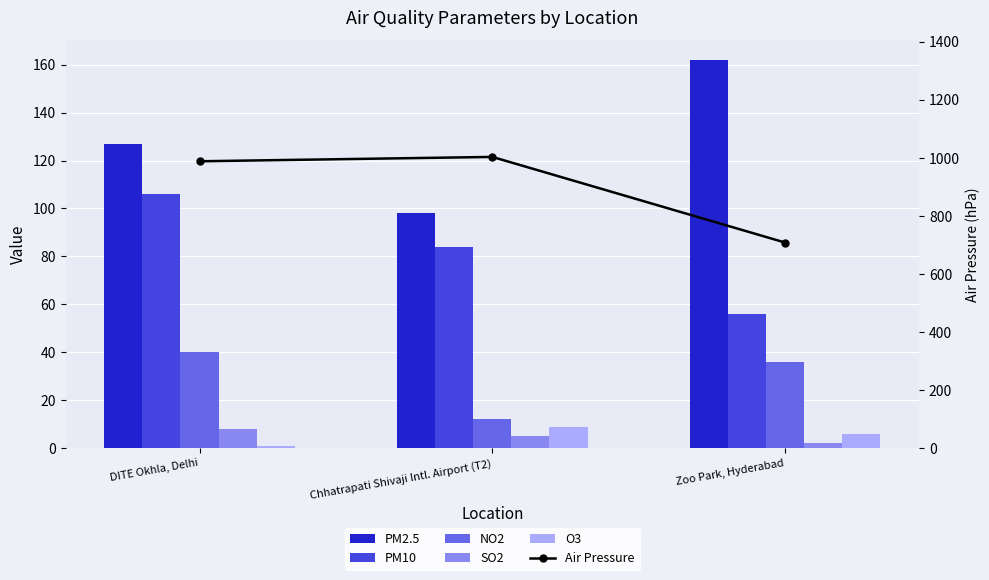

Reading left to right, transcribe all the data shown in this chart.

PM2.5: 127	98	162
PM10: 106	84	56
NO2: 40	12	36
SO2: 8	5	2
O3: 1	9	6
Air Pressure: 988	1003	708